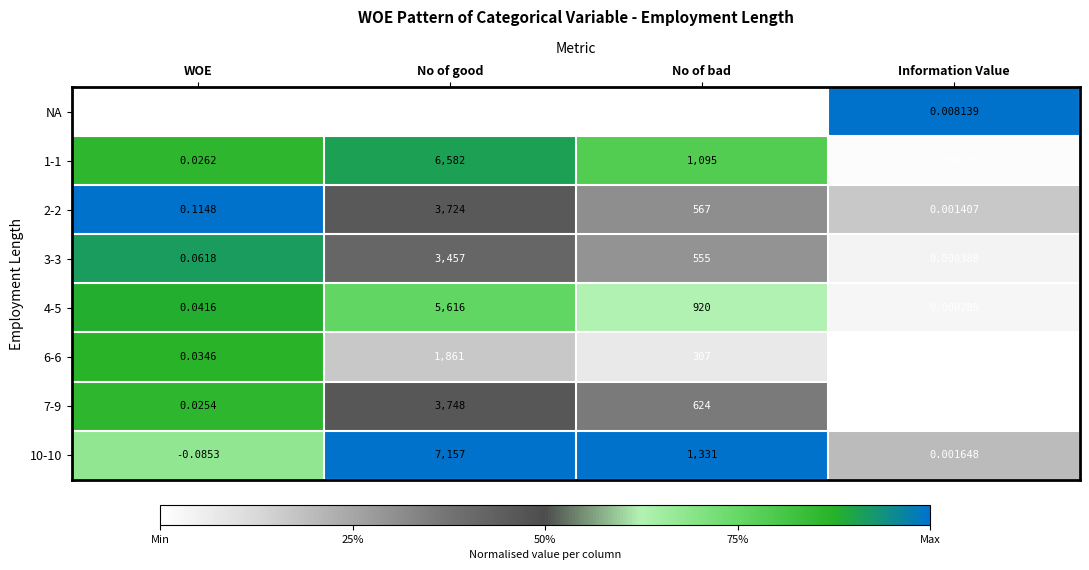

Between WOE and Information Value, which series saw the biggest shift?

NA